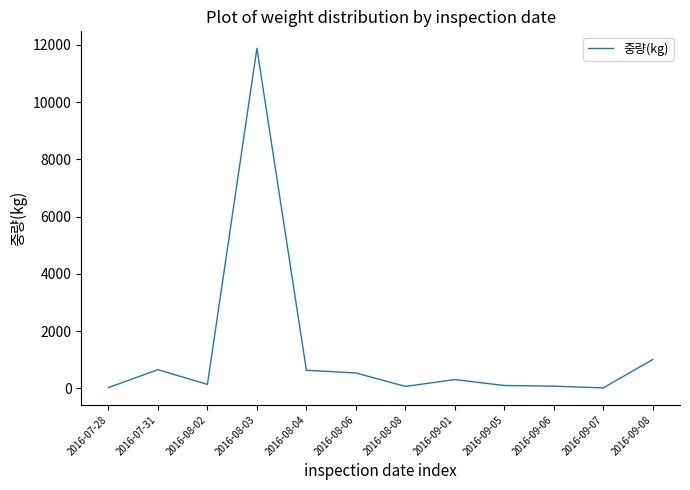

Where is the data nearest to the value 5948?

2016-09-08